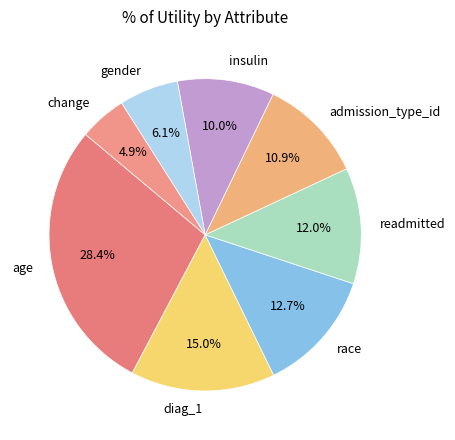

To the nearest percent, what is the difference between the insulin and admission_type_id slice percentages?

1%